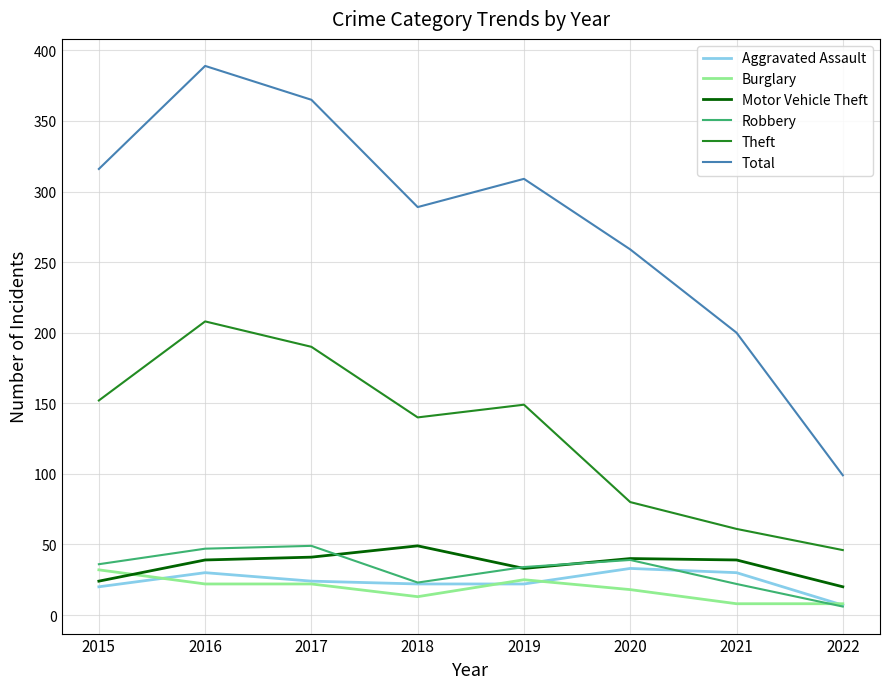

The Aggravated Assault series shows 24 at 2017. True or false?

True